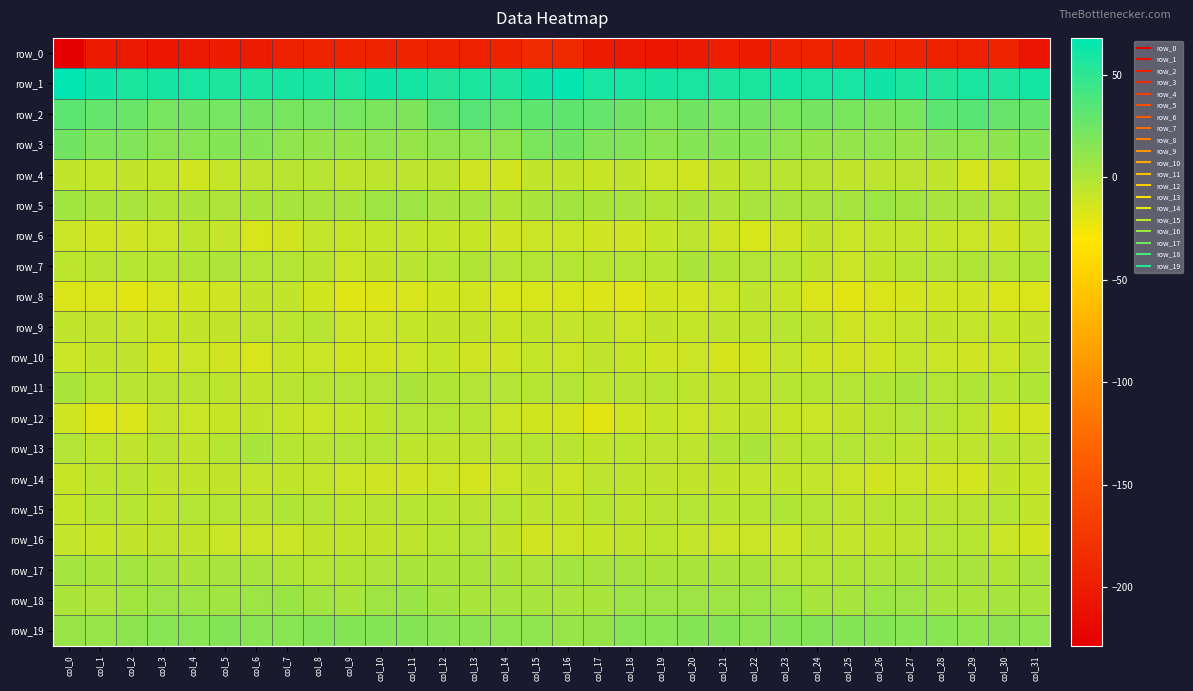

What is the difference between the highest and lowest values at col_8?

251.6